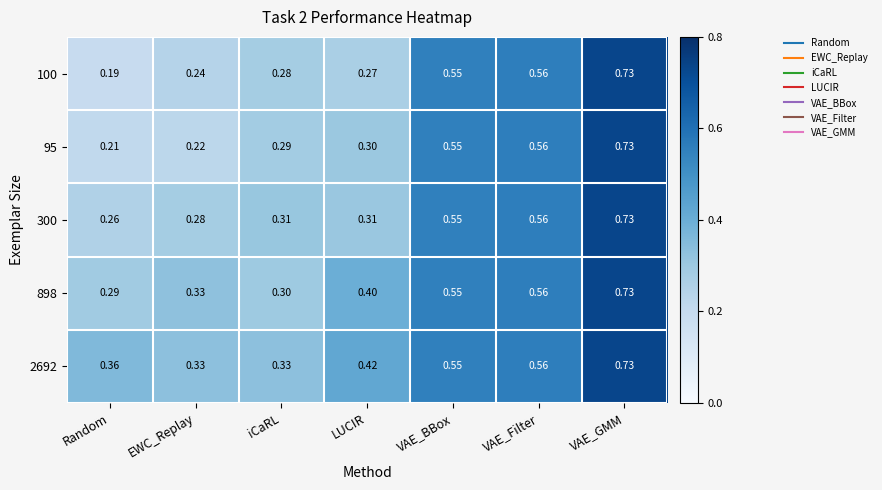

At which category is the sum across all series the highest?

VAE_GMM